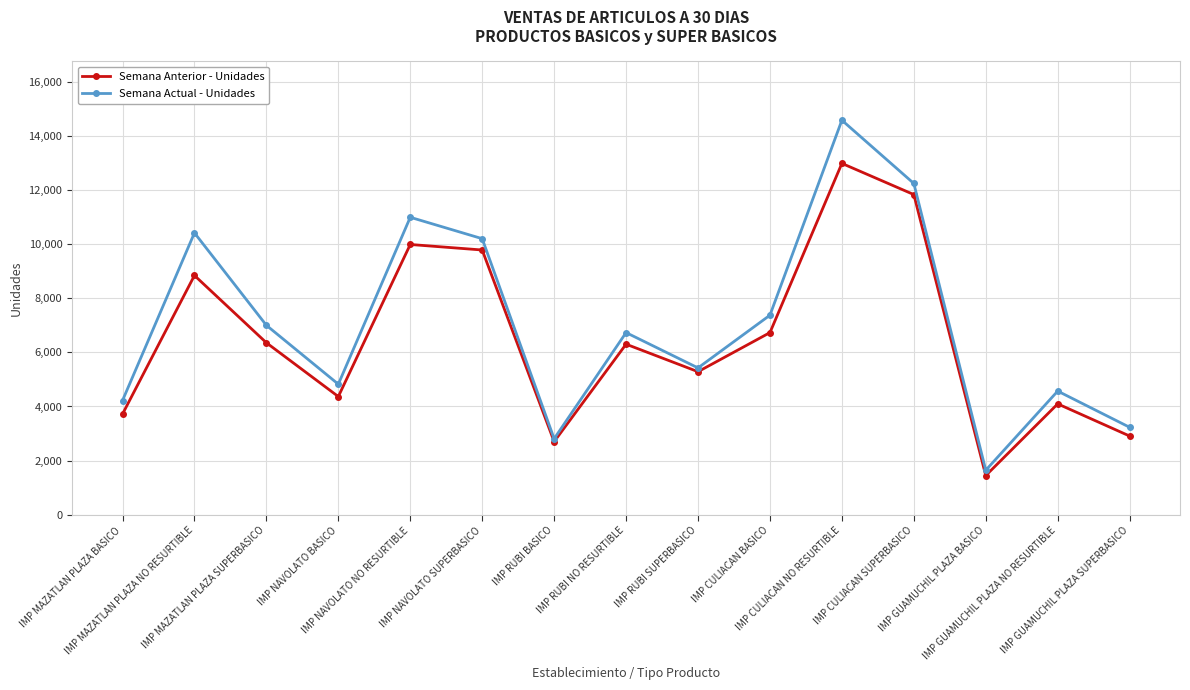

How many categories are shown in the chart?

15